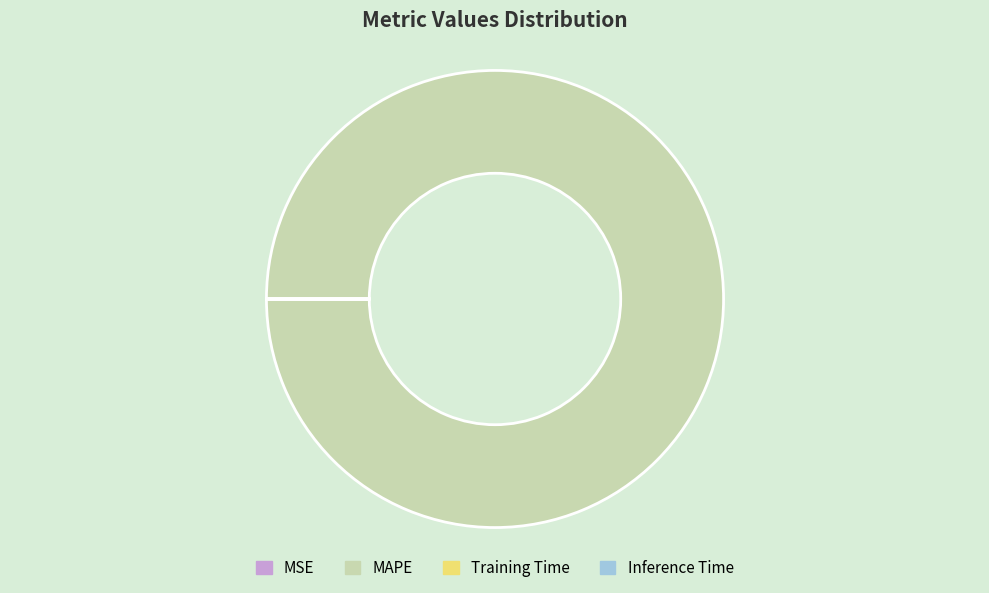

What is the largest slice in the pie chart?

MAPE